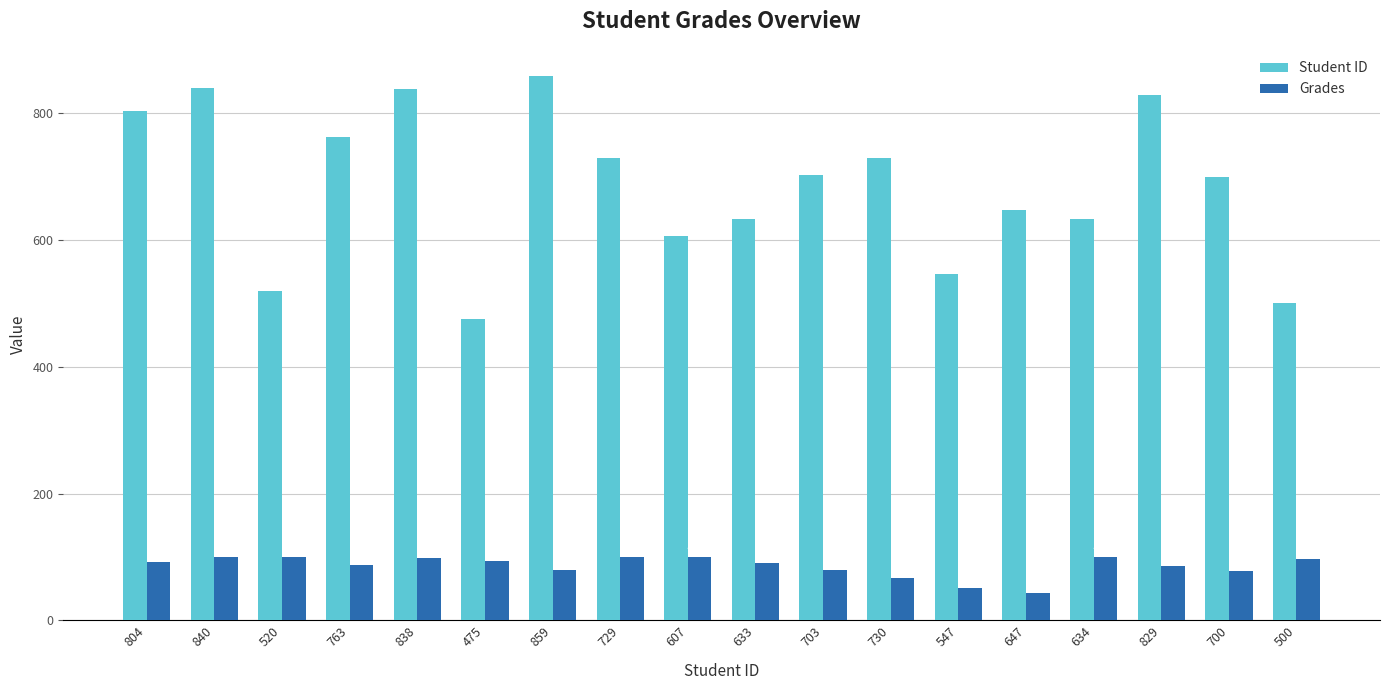

What is the difference between the highest and lowest values at 633?

542.6